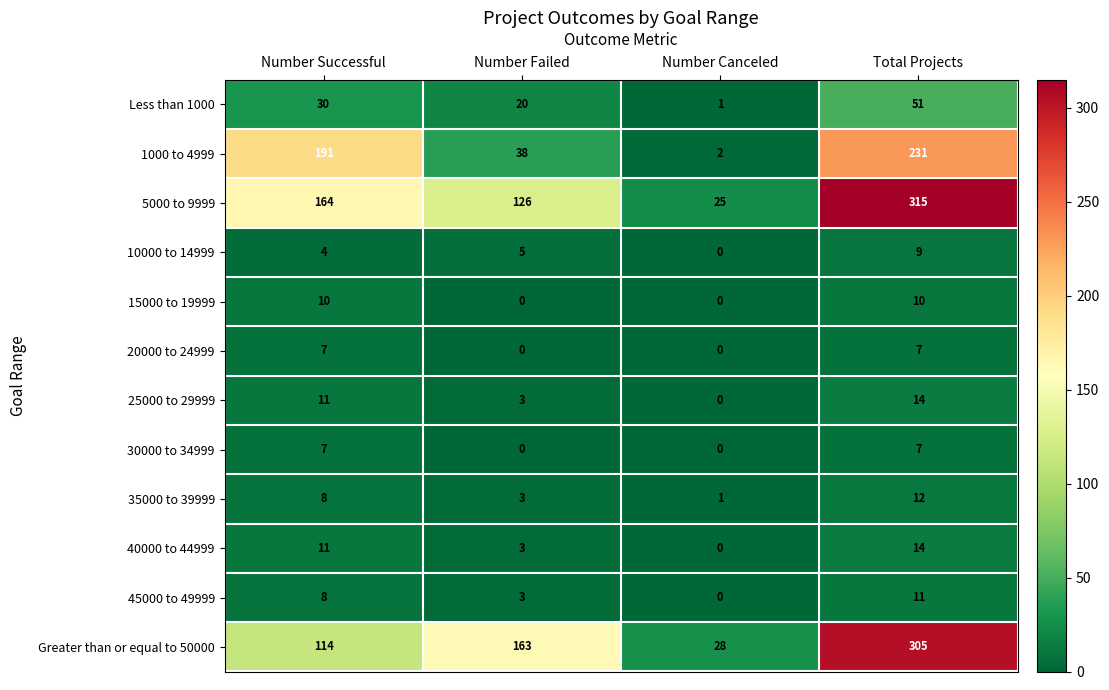

Which series has the largest total across all categories?

5000 to 9999